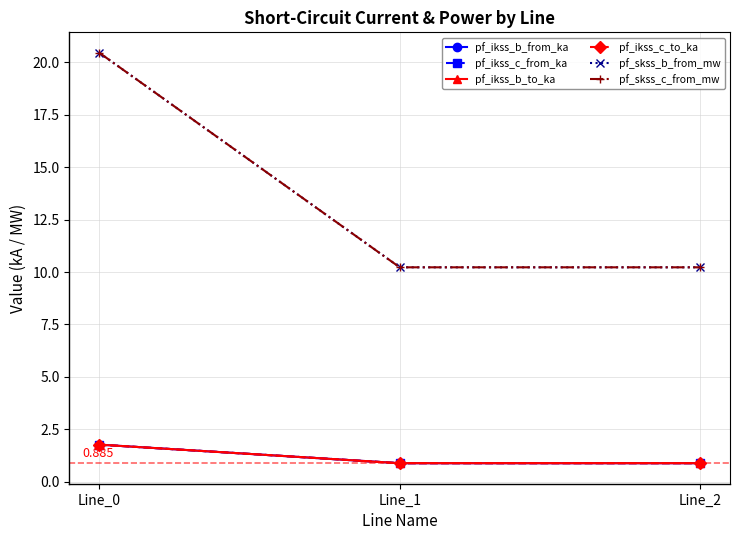

What value does the pf_ikss_c_to_ka series have at Line_2?

0.9